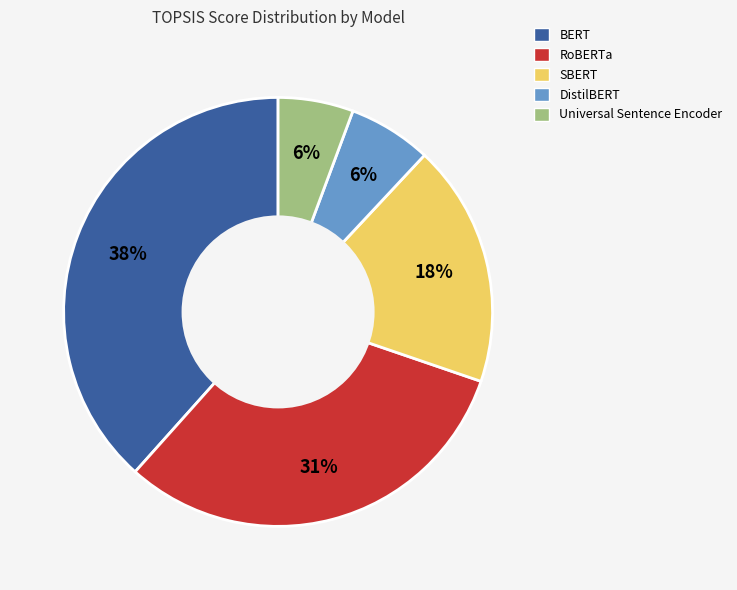

Is it true that RoBERTa is 31% of the pie?

True